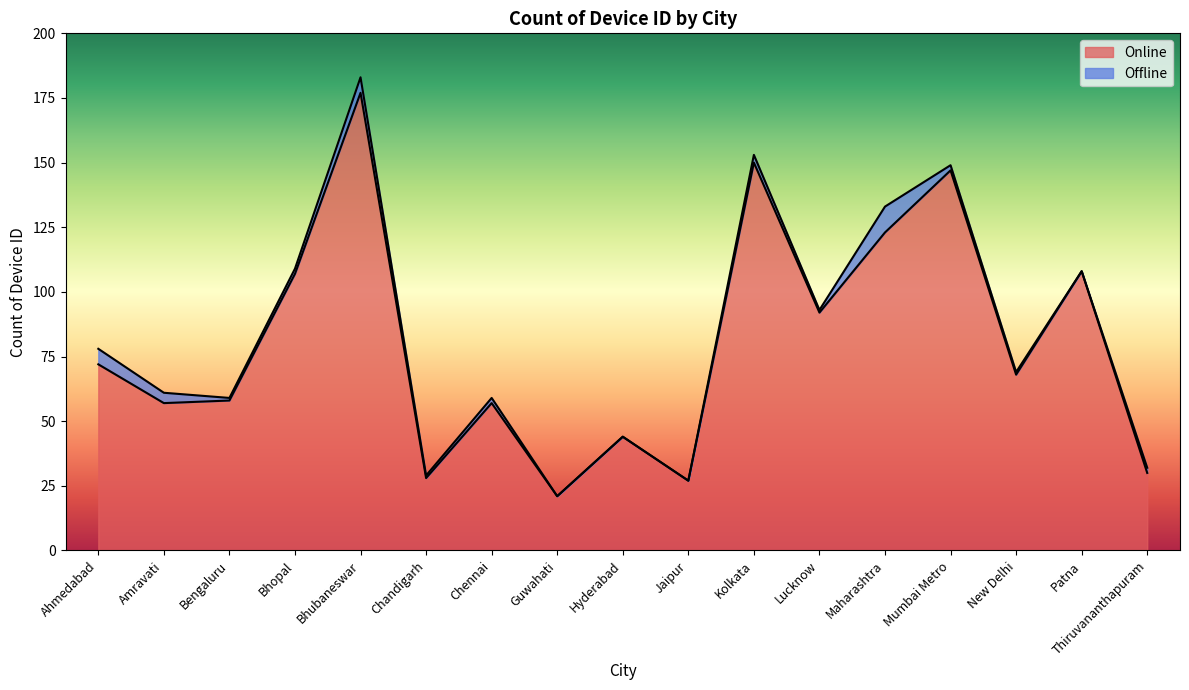

What is the highest value of the Online series?

177